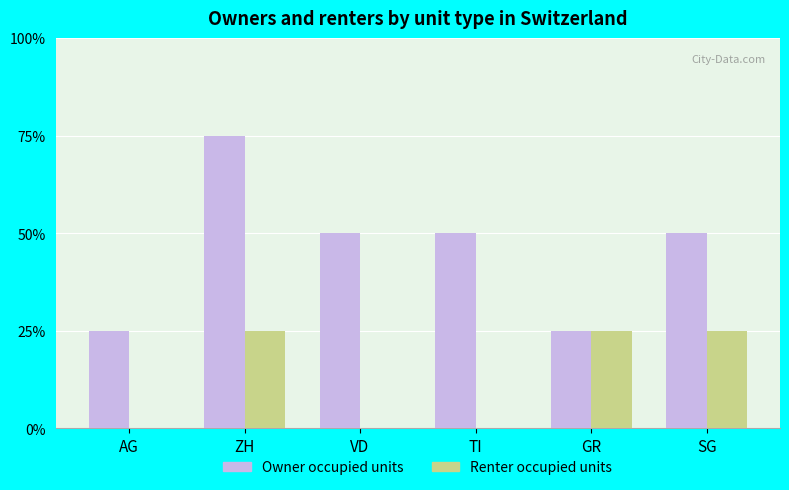

What are all the series names shown in the legend?

Owner occupied units, Renter occupied units